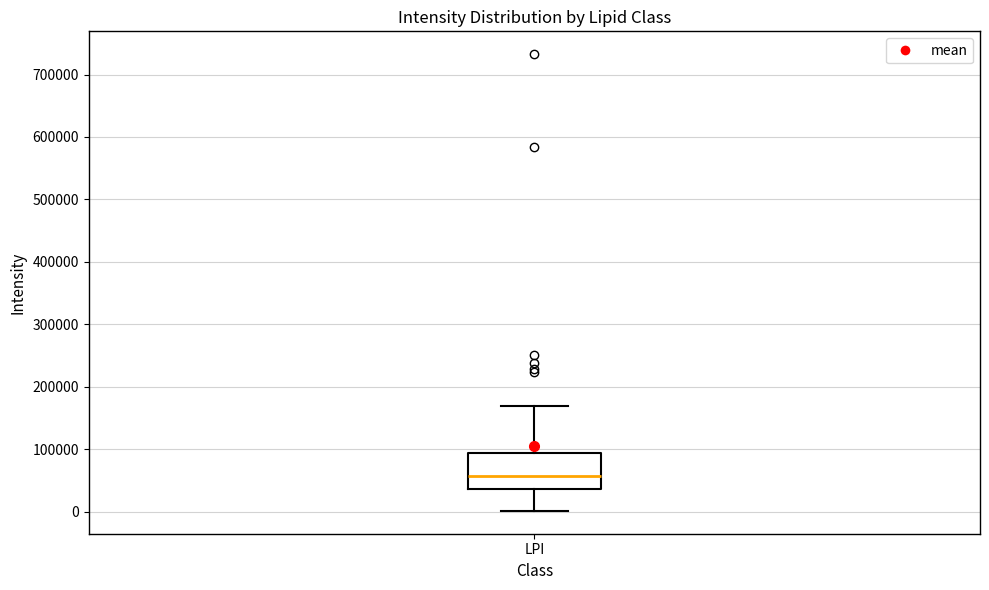

Where is the upper edge of the box for LPI on the y-axis? The values are not printed on the chart, so give them approximately, as read against the axis.

90000